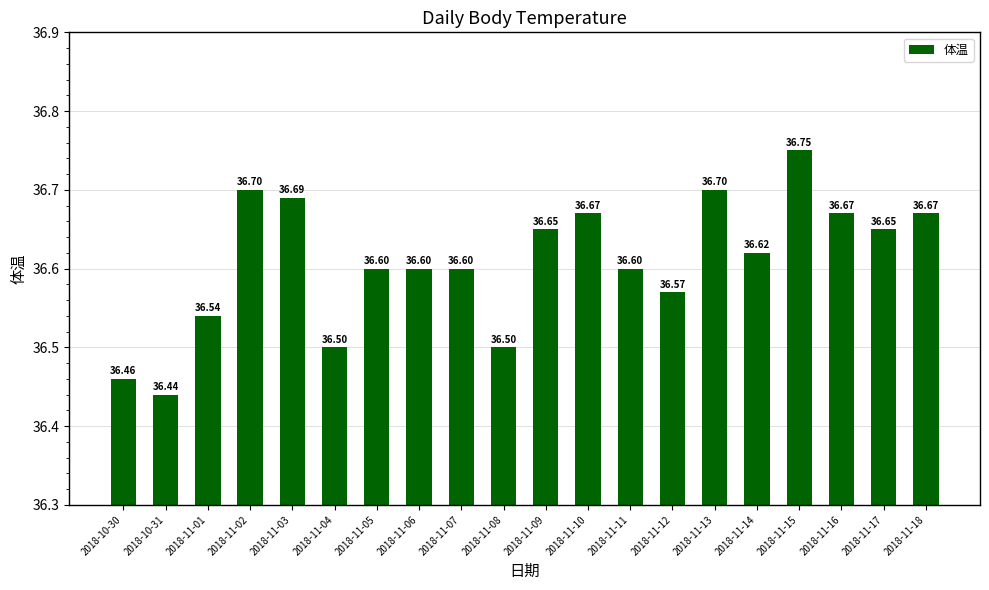

Approximately how many times larger is the value at 2018-11-13 compared to 2018-11-08?

1.0